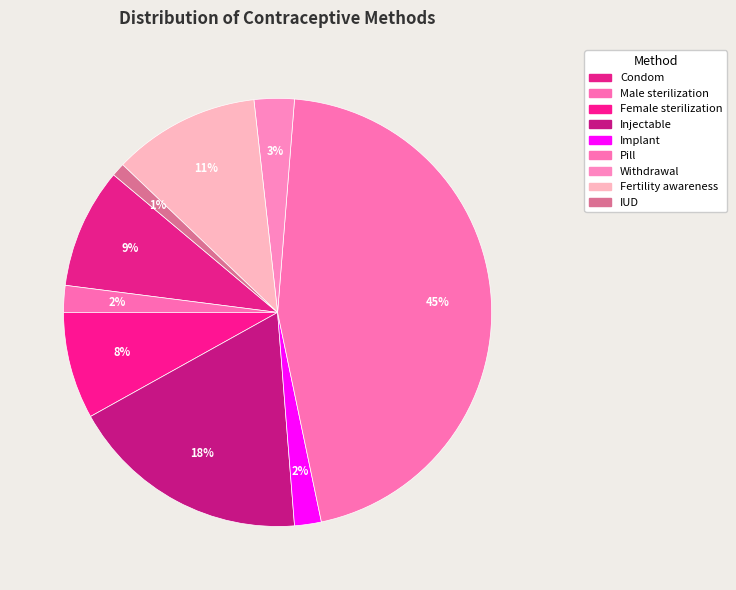

The IUD slice represents 11% of the pie. True or false?

False